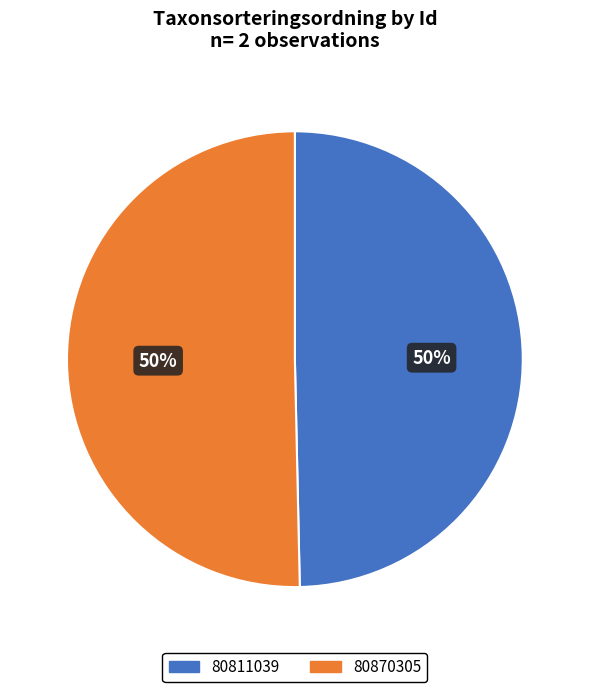

To the nearest percent, what is the average slice percentage?

50%